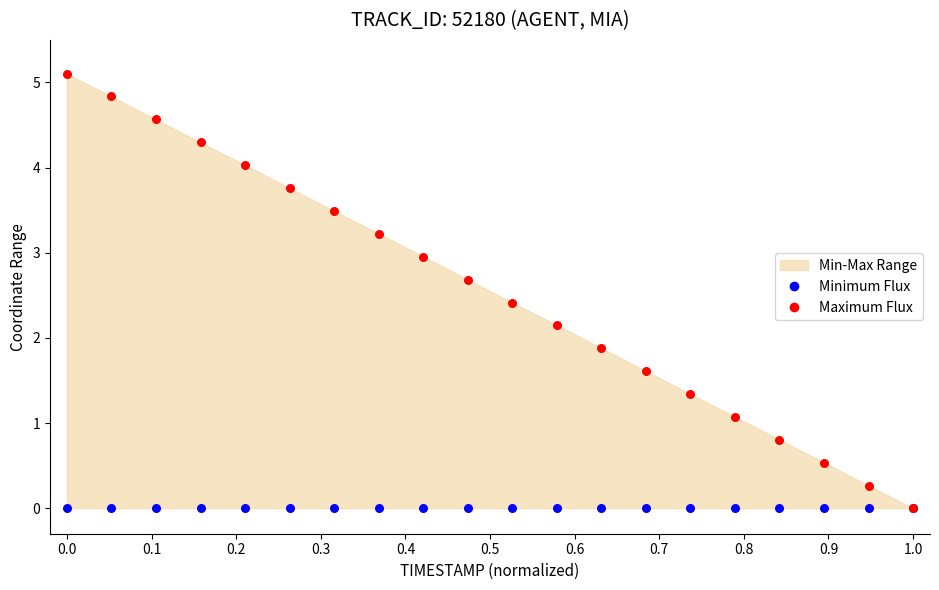

Which series contains the highest Y value?

Maximum Flux